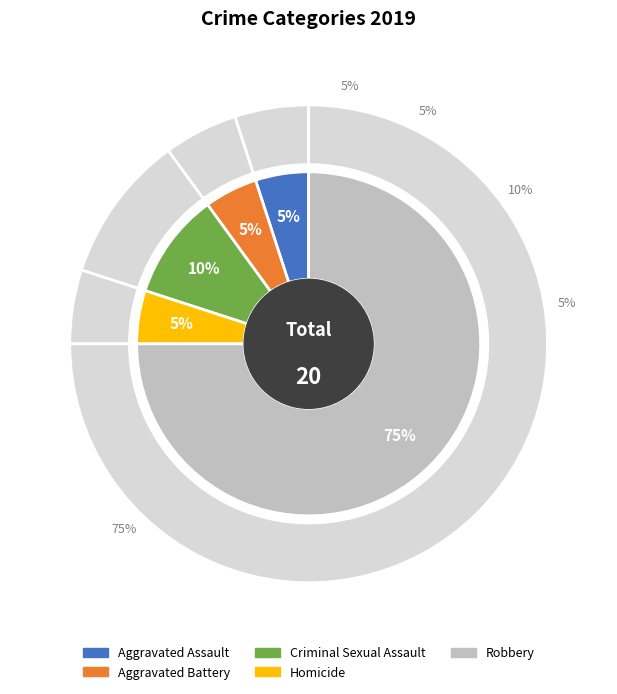

To the nearest percent, what percentage of the pie is Aggravated Battery?

5%